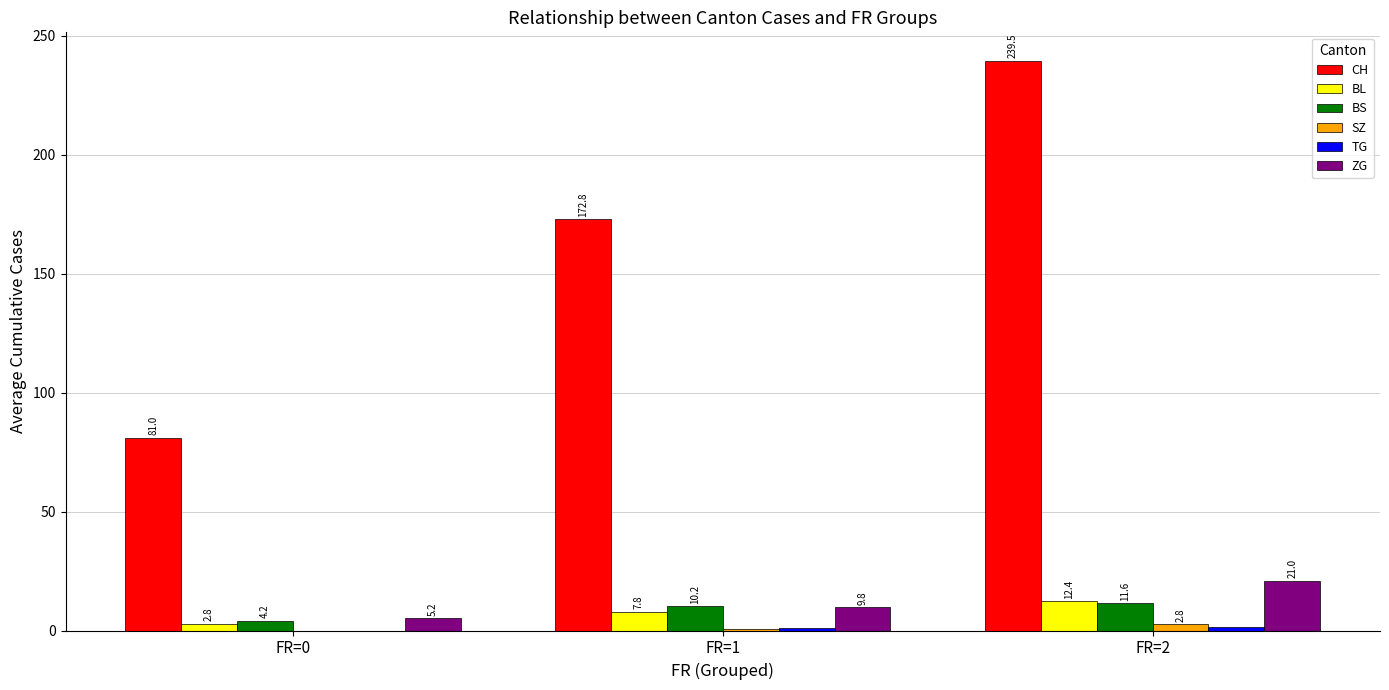

Is it true that ZG equals 5.2 at FR=0?

True